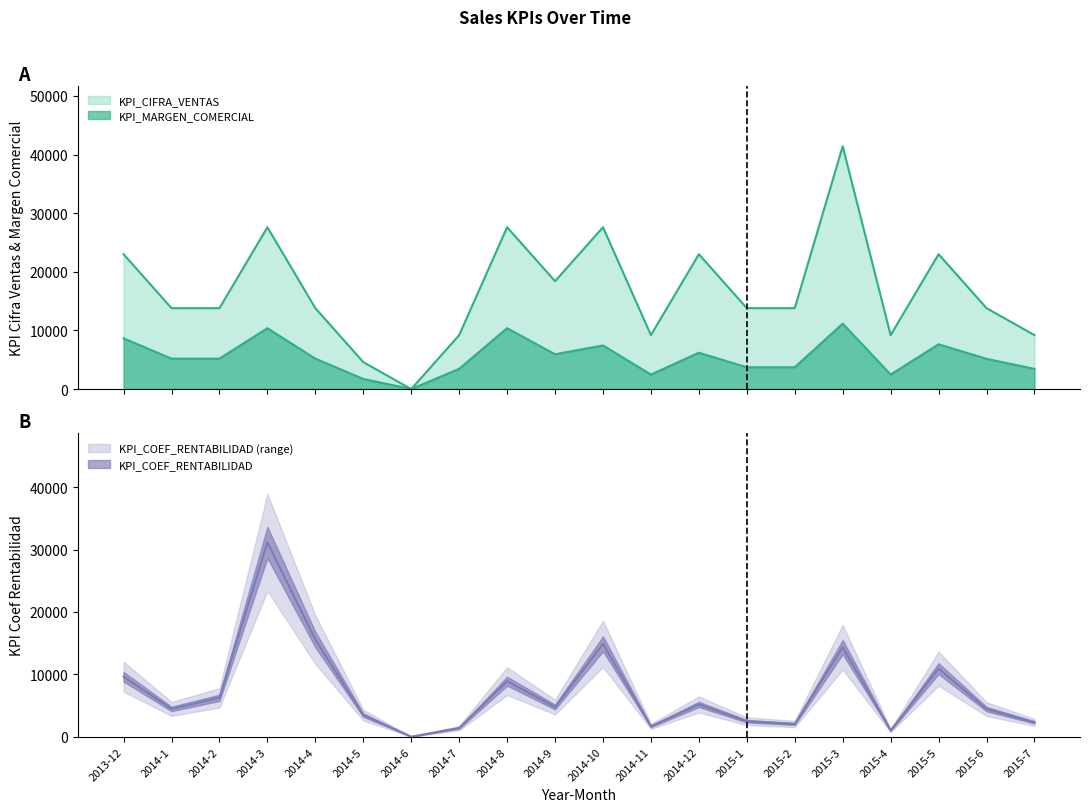

List the series in order of their overall mean, highest first.

KPI_CIFRA_VENTAS, KPI_COEF_RENTABILIDAD, KPI_MARGEN_COMERCIAL